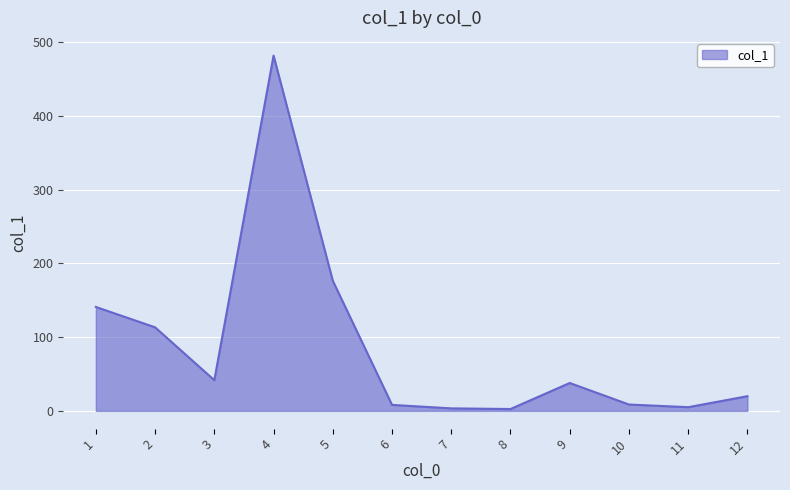

What is the change in value from 3 to 4?

+440.1